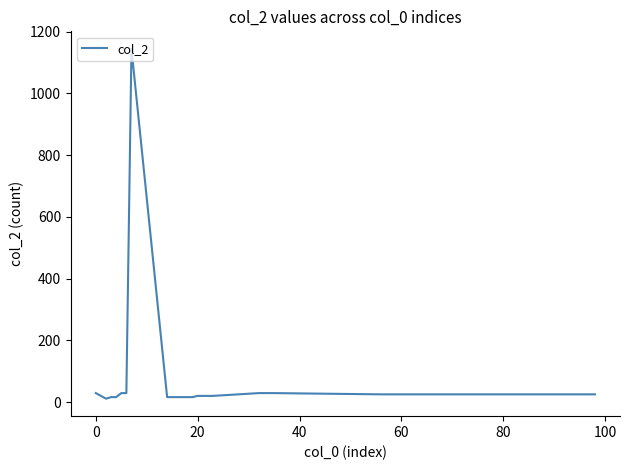

What is the greatest value displayed?

1144